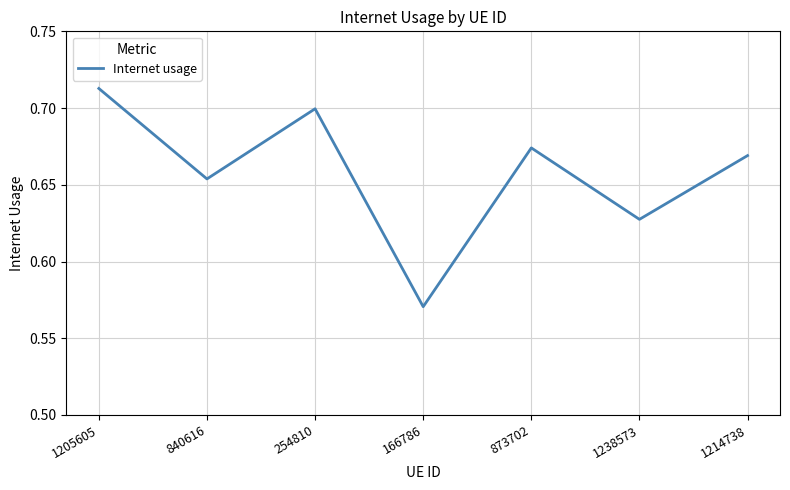

How many values are between 0 and 1?

7